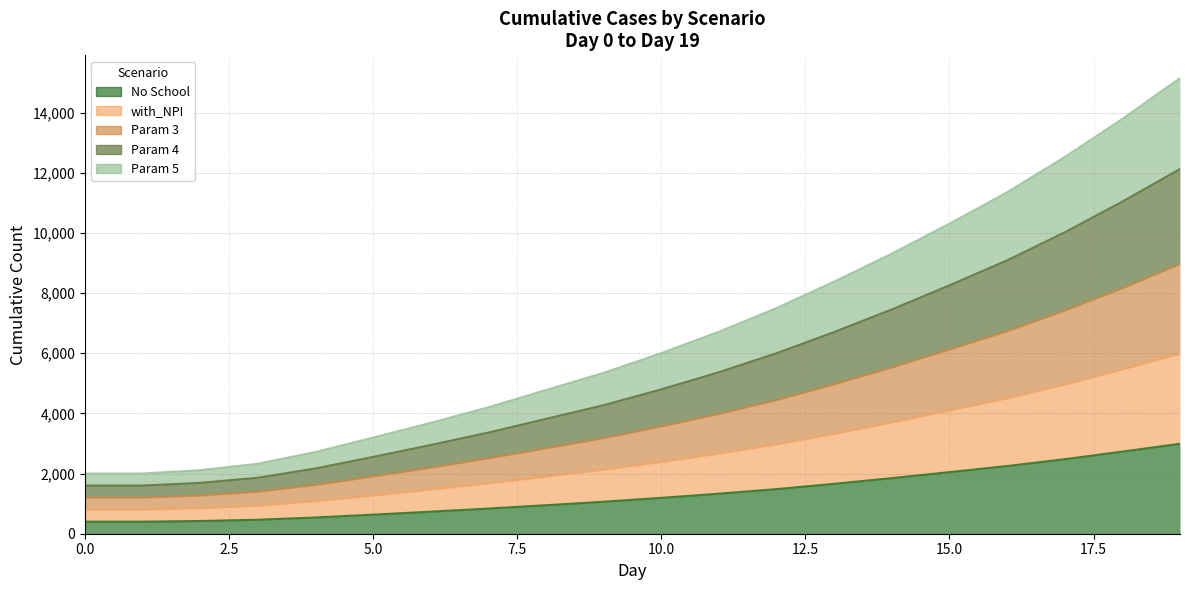

Which category has the highest value across all series?

19